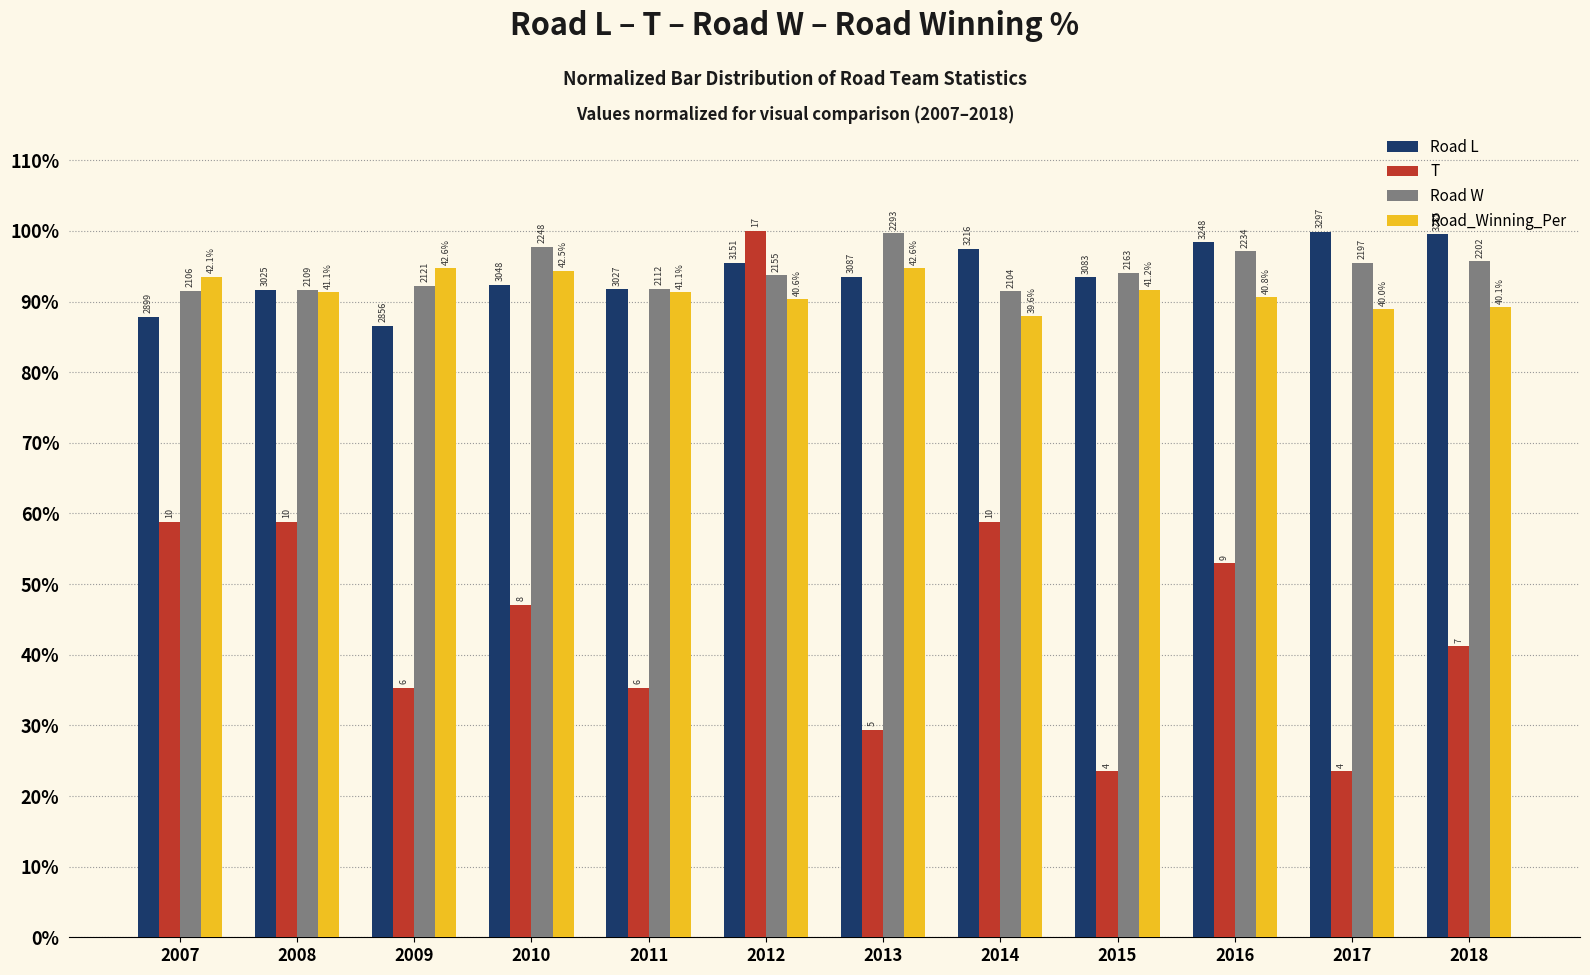

How many T values are between 0 and 1?

12